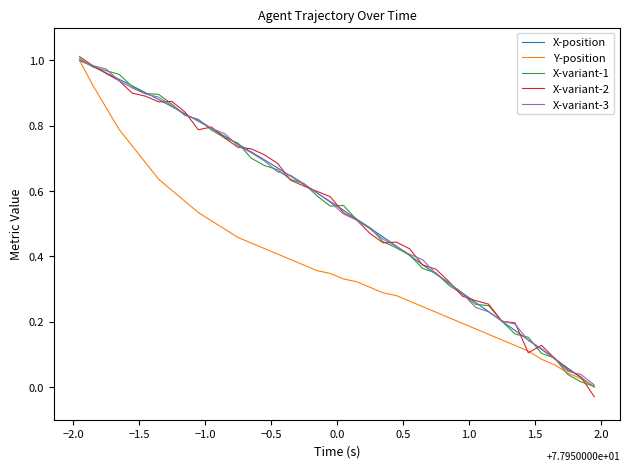

Which series has the largest range (max minus min)?

X-variant-2